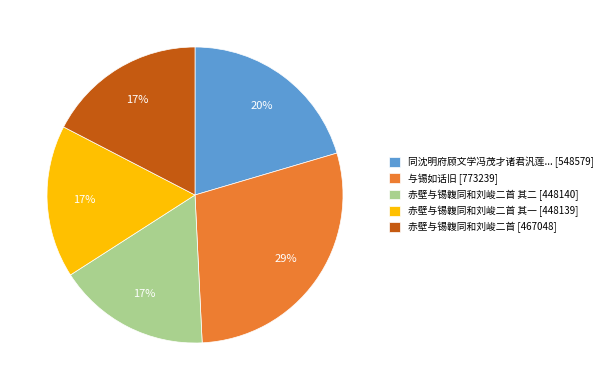

Combined, do 赤壁与锡䪖同和刘峻二首 其二 [448140] and 与锡如话旧 [773239] account for over 50%?

No